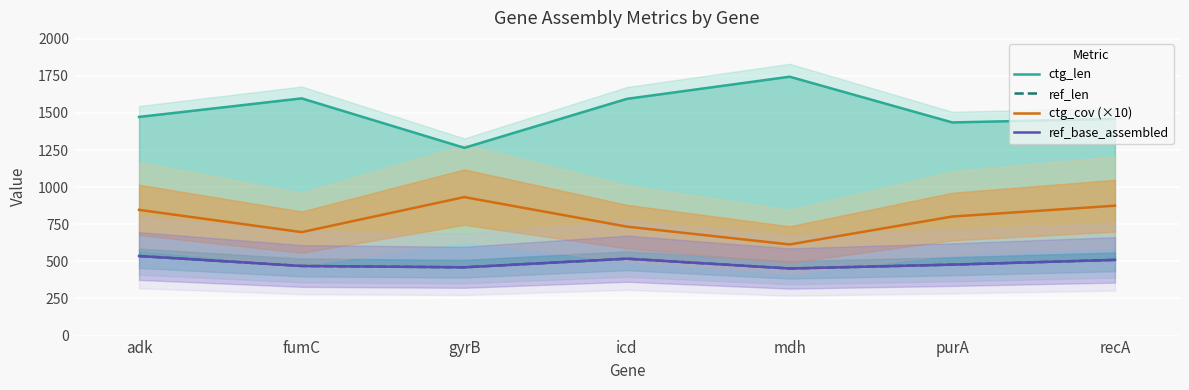

Reading right to left, list all the values displayed in this chart.

ctg_len: recA=1460	purA=1436	mdh=1744	icd=1595	gyrB=1265	fumC=1598	adk=1473
ref_len: recA=510	purA=478	mdh=452	icd=518	gyrB=460	fumC=469	adk=536
ctg_cov (×10): recA=875	purA=802	mdh=614	icd=734	gyrB=933	fumC=697	adk=847
ref_base_assembled: recA=510	purA=478	mdh=452	icd=518	gyrB=460	fumC=469	adk=536